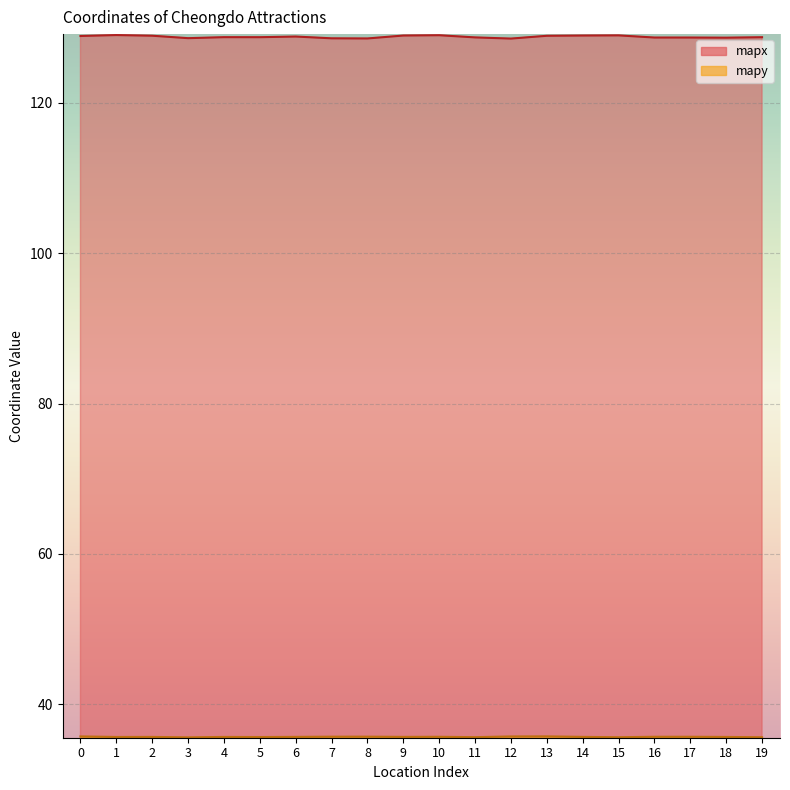

Reading left to right, transcribe all the data shown in this chart.

mapx: 0=128.9	1=129.0	2=128.9	3=128.6	4=128.7	5=128.7	6=128.8	7=128.6	8=128.6	9=129.0	10=129.0	11=128.7	12=128.6	13=128.9	14=129.0	15=129.0	16=128.7	17=128.7	18=128.7	19=128.7
mapy: 0=35.7	1=35.6	2=35.7	3=35.6	4=35.7	5=35.6	6=35.7	7=35.7	8=35.7	9=35.7	10=35.7	11=35.6	12=35.7	13=35.7	14=35.7	15=35.6	16=35.7	17=35.7	18=35.7	19=35.6